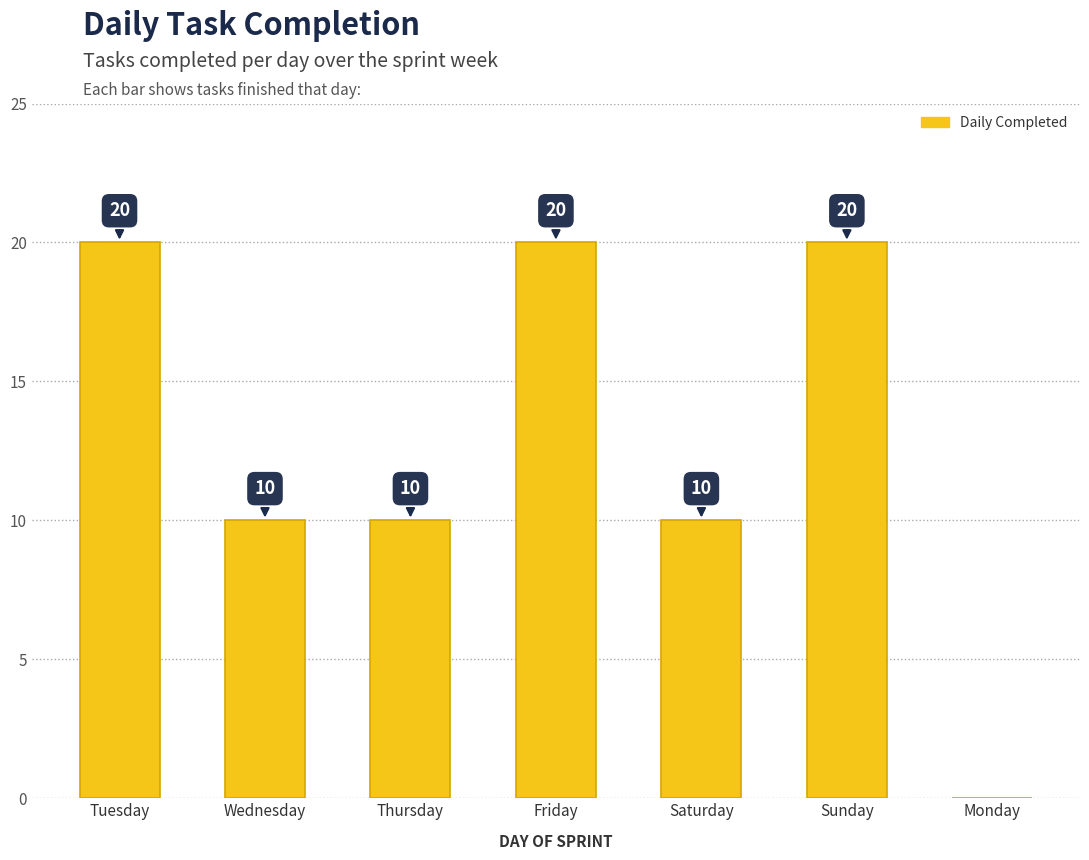

What is the sum of all values?

90